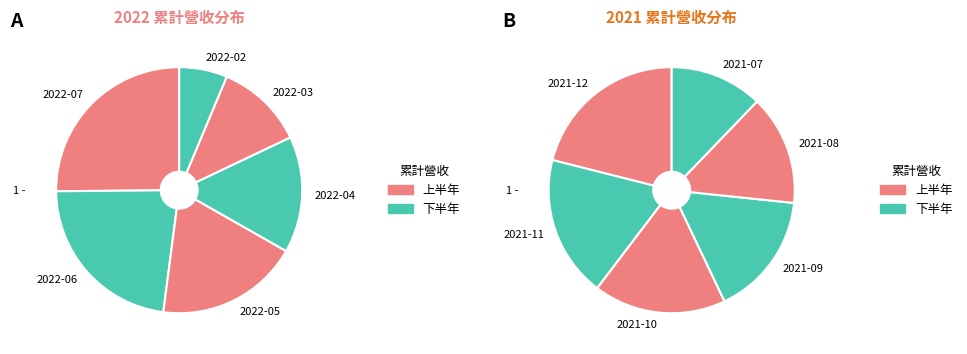

Does 2021-10 account for over 50% of the chart?

No